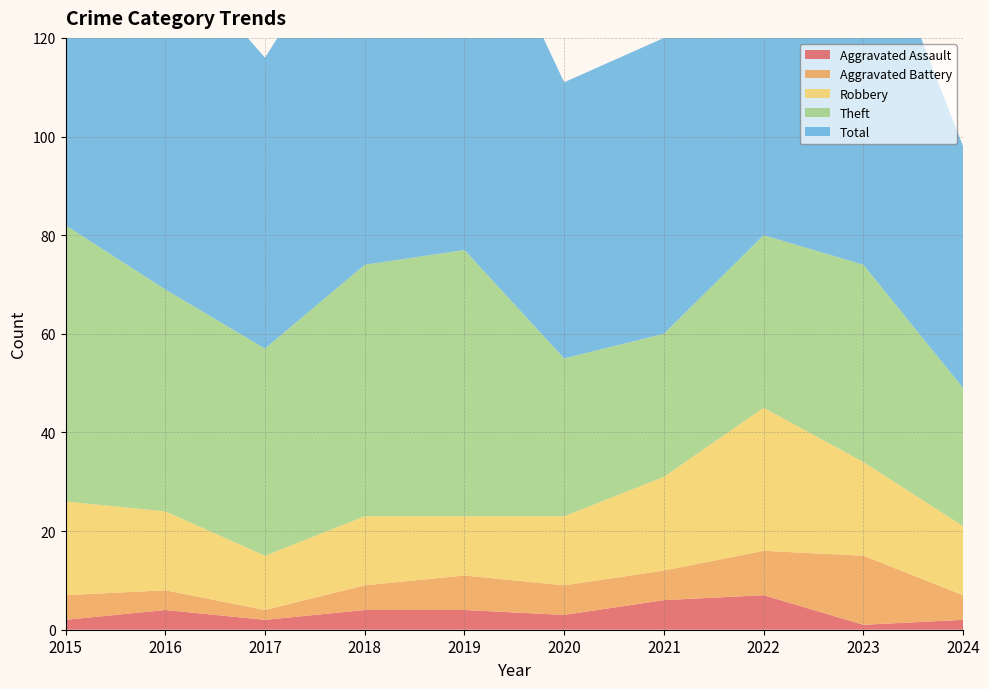

Reading left to right, extract all data points from this chart.

Aggravated Assault: 2015=2	2016=4	2017=2	2018=4	2019=4	2020=3	2021=6	2022=7	2023=1	2024=2
Aggravated Battery: 2015=5	2016=4	2017=2	2018=5	2019=7	2020=6	2021=6	2022=9	2023=14	2024=5
Robbery: 2015=19	2016=16	2017=11	2018=14	2019=12	2020=14	2021=19	2022=29	2023=19	2024=14
Theft: 2015=56	2016=45	2017=42	2018=51	2019=54	2020=32	2021=29	2022=35	2023=40	2024=28
Total: 2015=82	2016=70	2017=59	2018=74	2019=77	2020=56	2021=60	2022=82	2023=76	2024=49